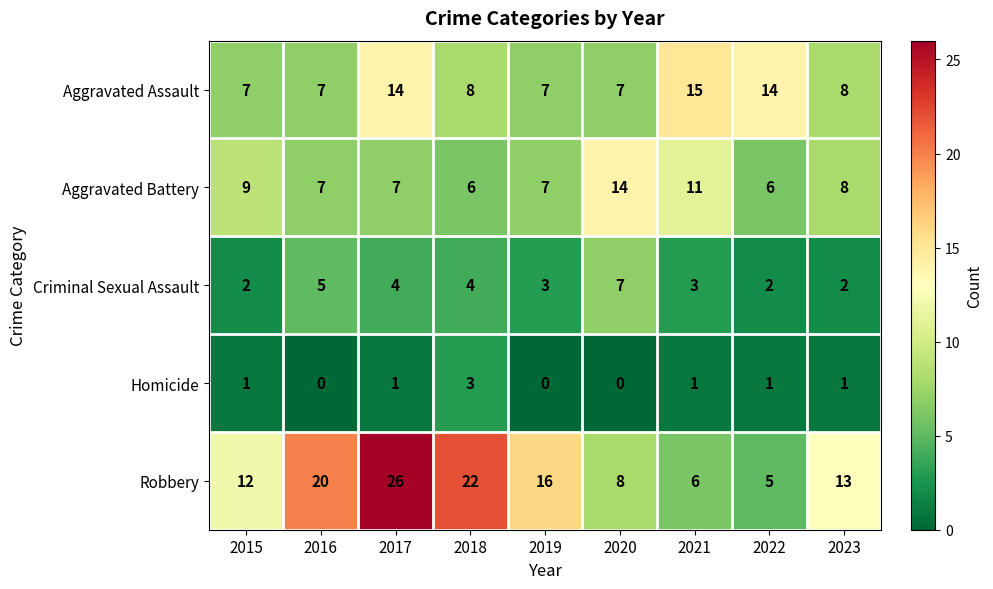

What is the total value across all series at 2015?

31